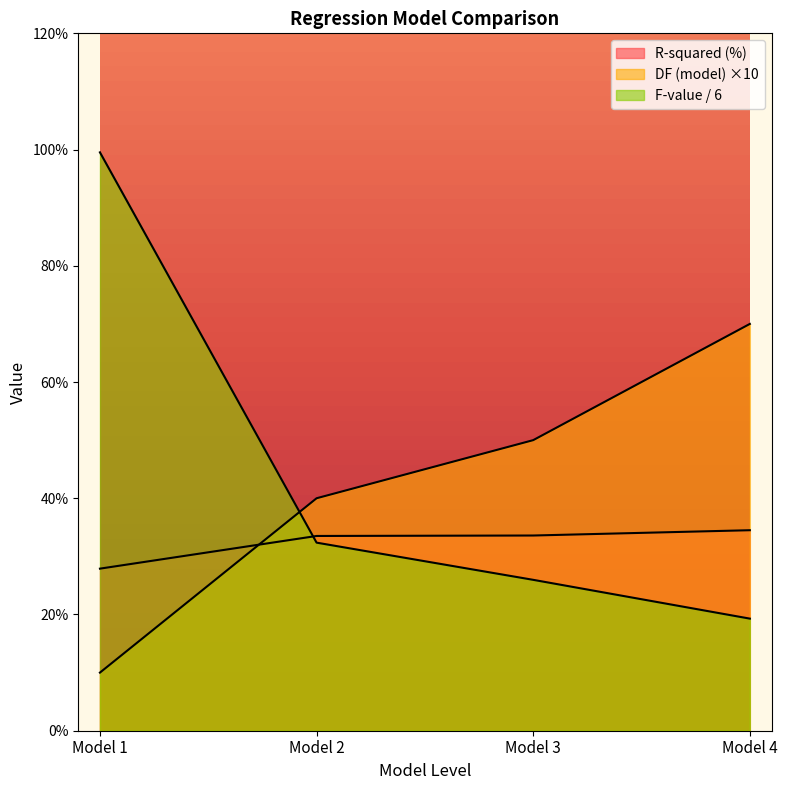

Which series ends up on top after the final intersection of F-value (normalized) and DF (model)?

DF (model)